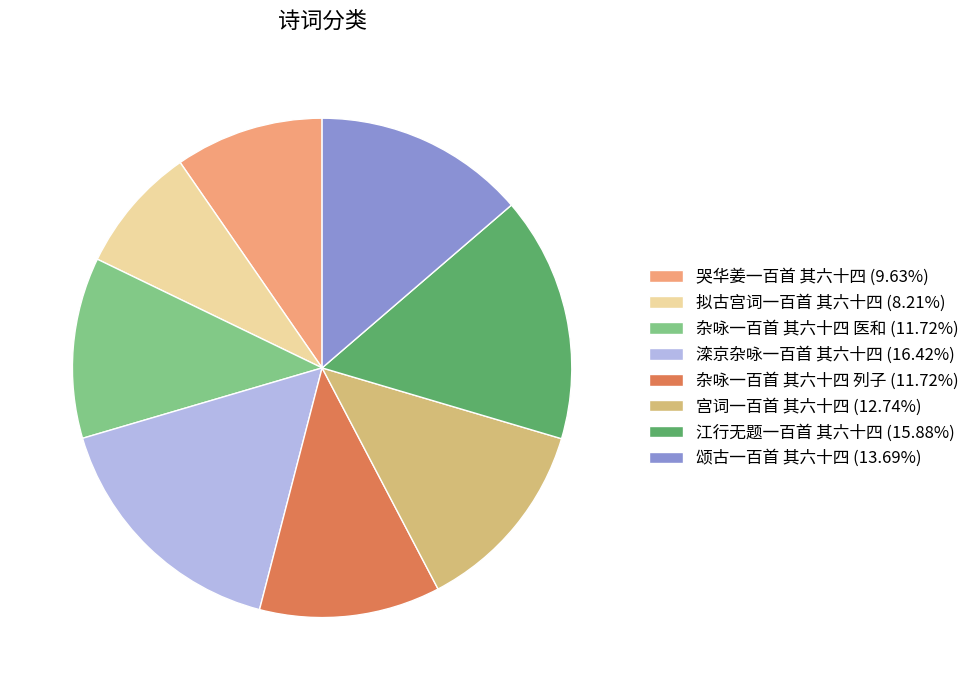

Combined, do 宫词一百首 其六十四 (12.74%) and 拟古宫词一百首 其六十四 (8.21%) account for over 50%?

No